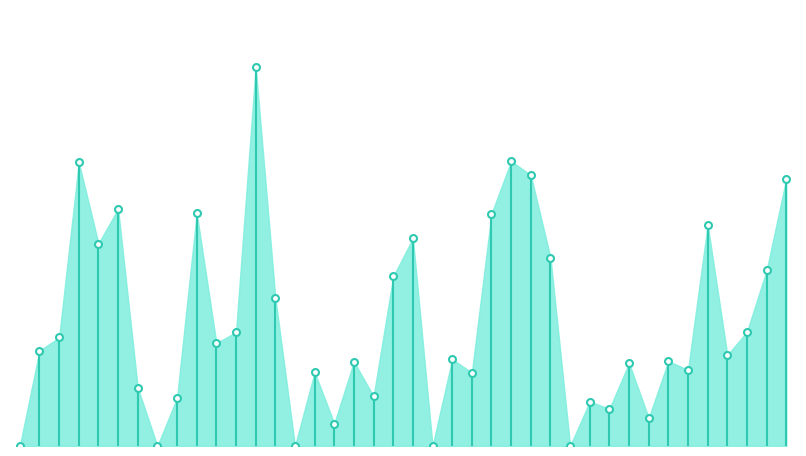

How many lines are shown in the chart?

1